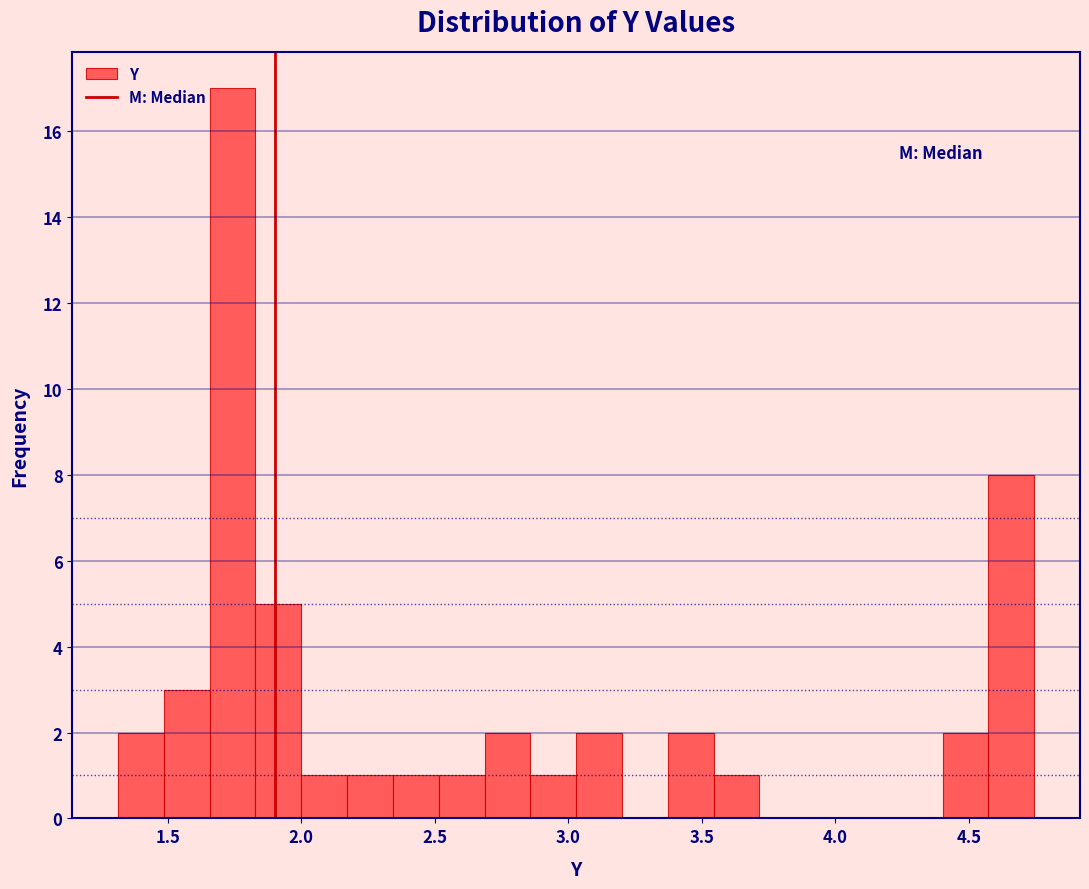

Read against the x-axis, roughly where is the centre of the tallest bar?

1.75